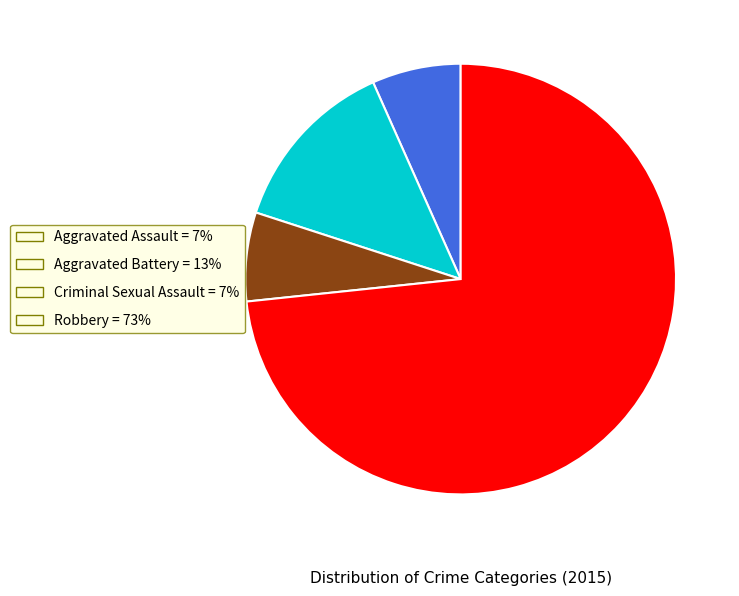

Combined, do Robbery = 73% and Aggravated Assault = 7% account for over 50%?

Yes